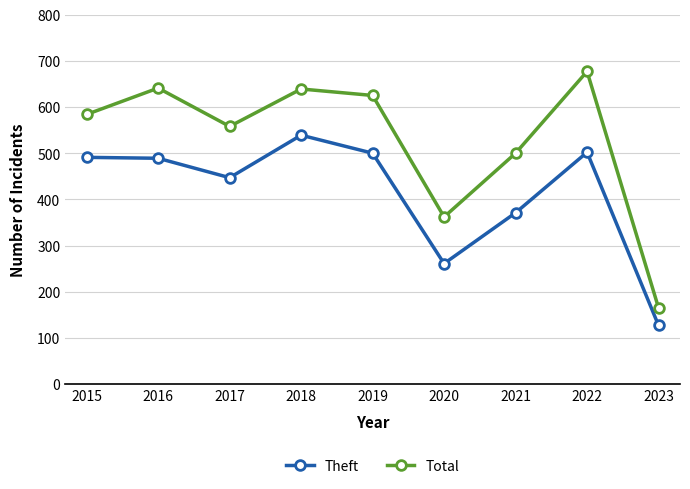

What is the value of the Theft point at the 7th from the left?

371